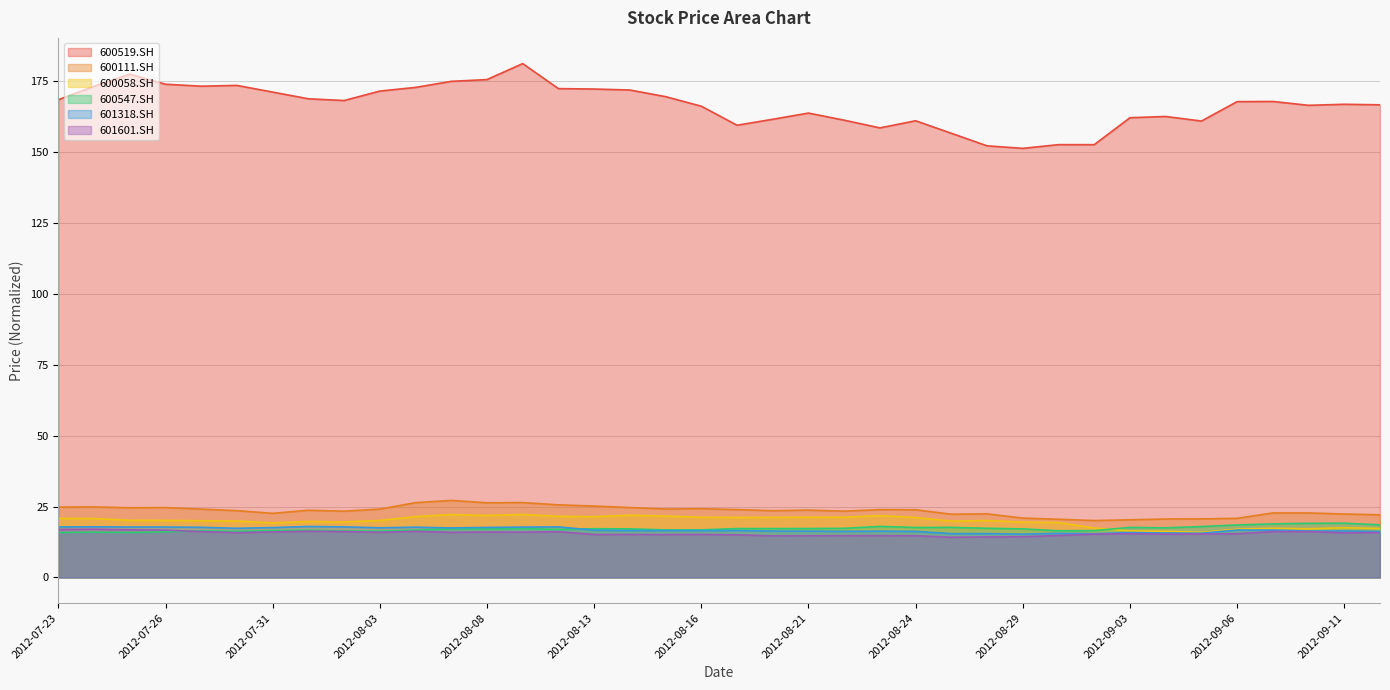

What are all the series names shown in the legend?

600519.SH, 600111.SH, 600058.SH, 600547.SH, 601318.SH, 601601.SH